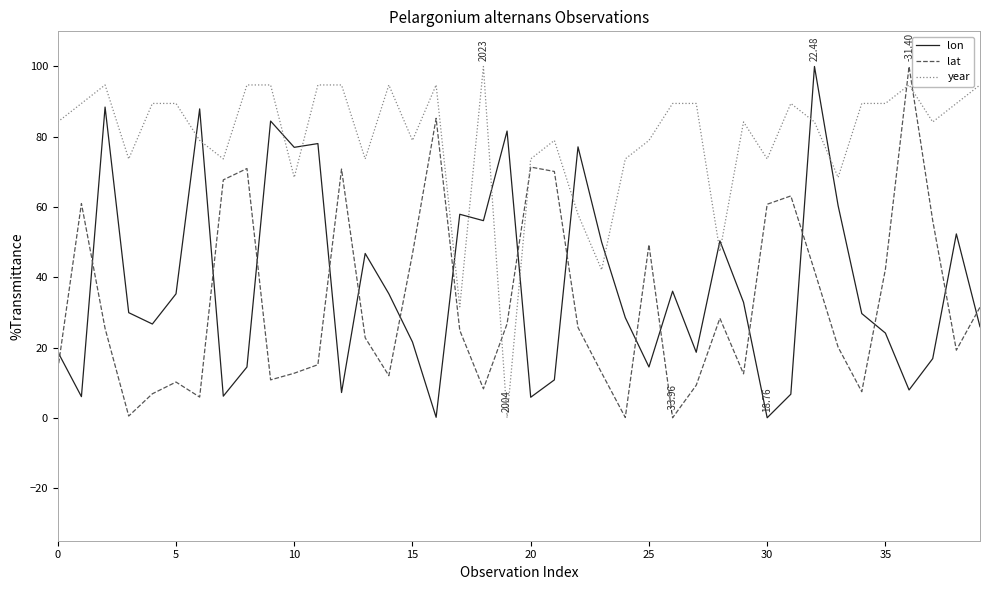

How many times do lon and year cross each other?

14